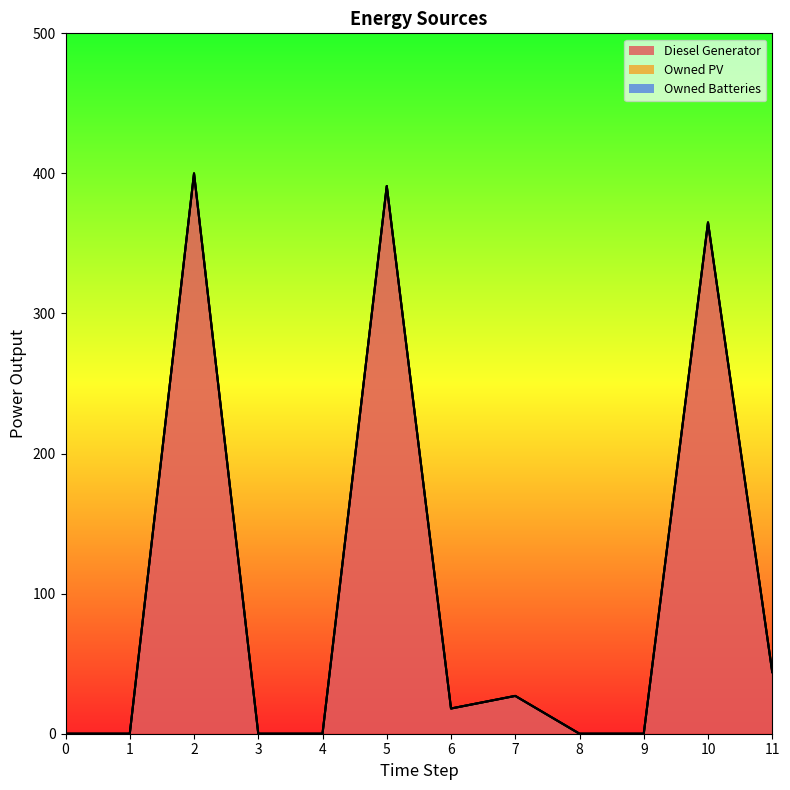

What is the spread (max minus min) of values at 11?

44